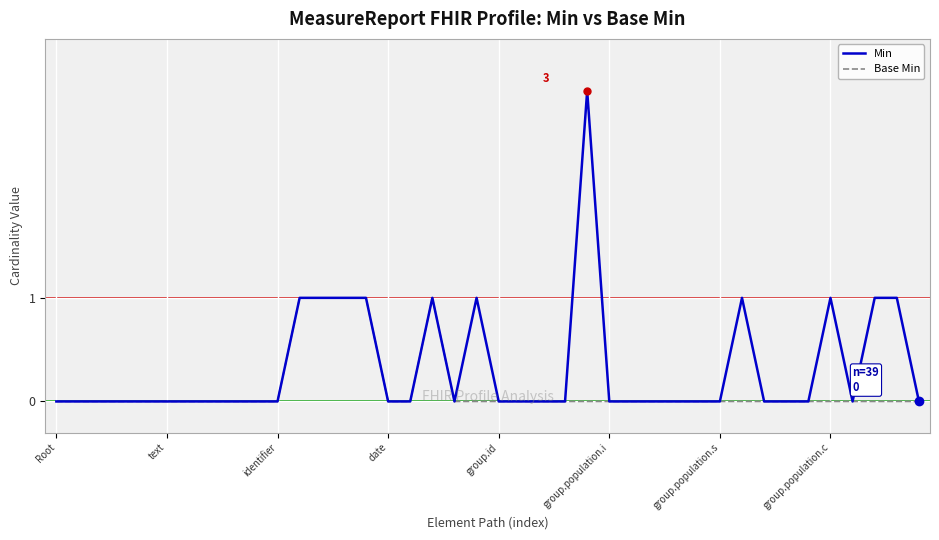

Which series has the largest range (max minus min)?

Min